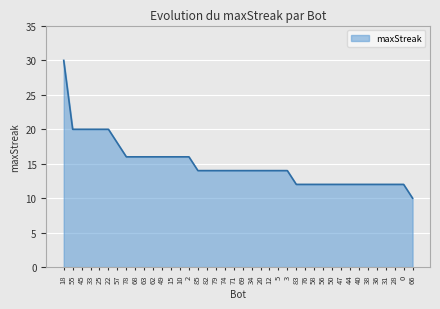

At which label does the data first exceed 14?

18